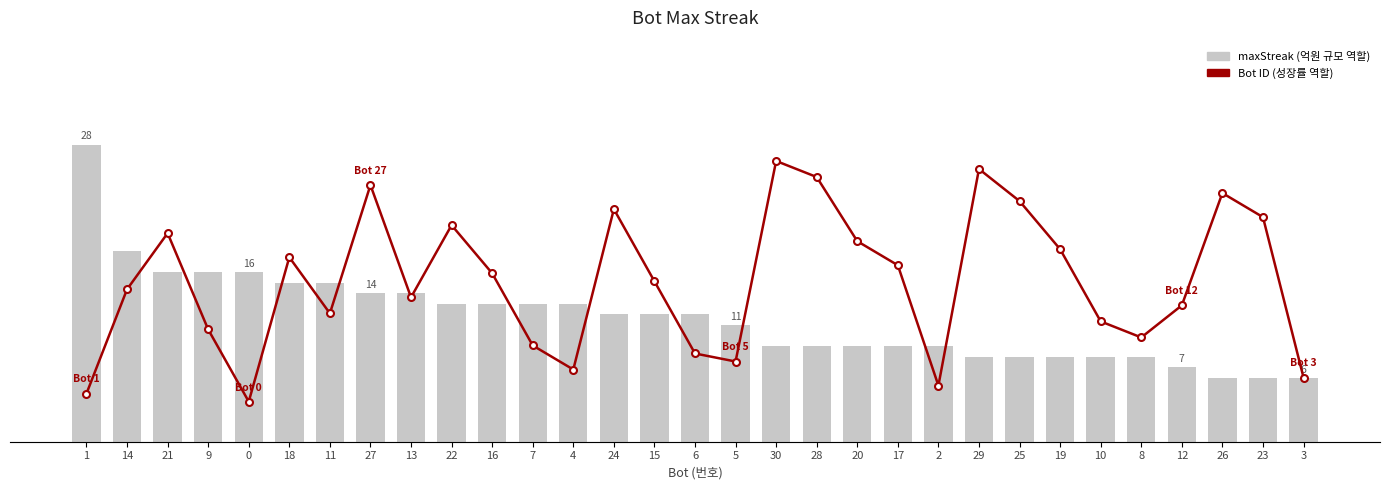

True or false: Bot ID has a value of 11 at 11.

True